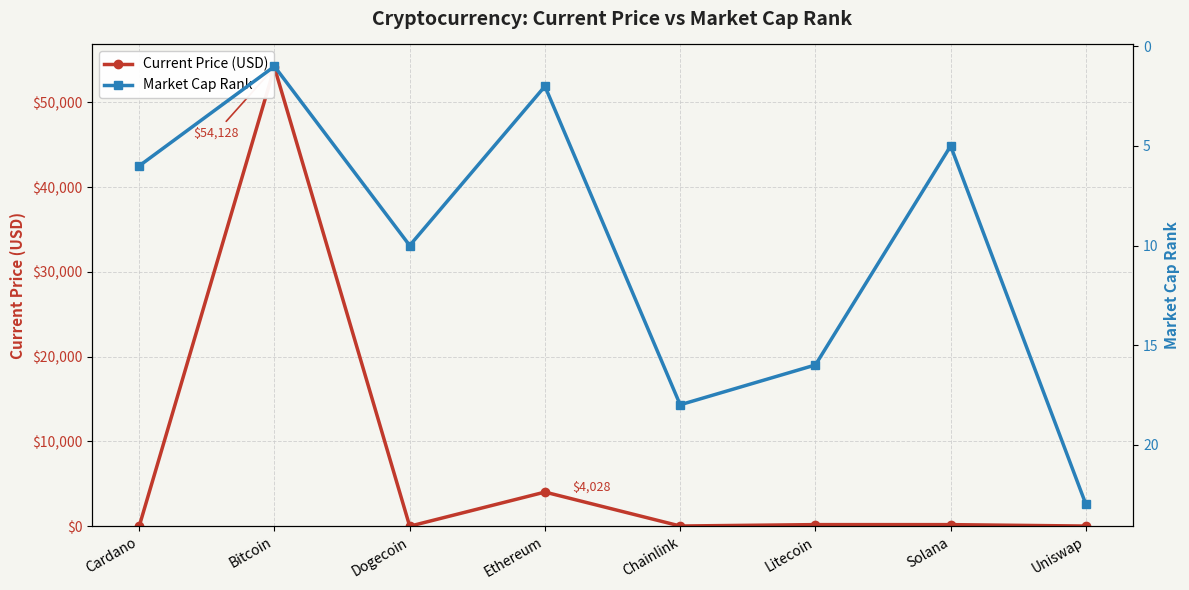

Which series has the largest range (max minus min)?

Current Price (USD)